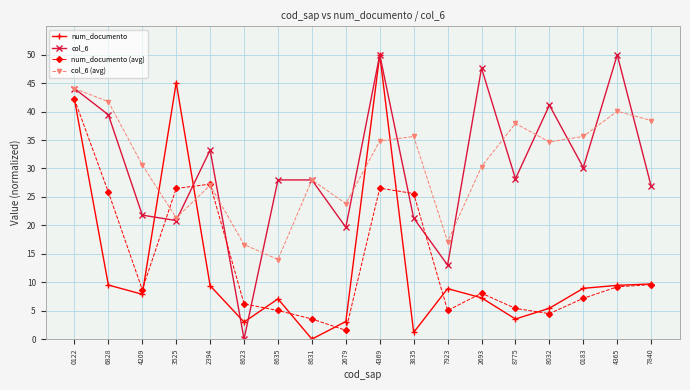

Between 4369 and 7923, which series saw the biggest shift?

num_documento